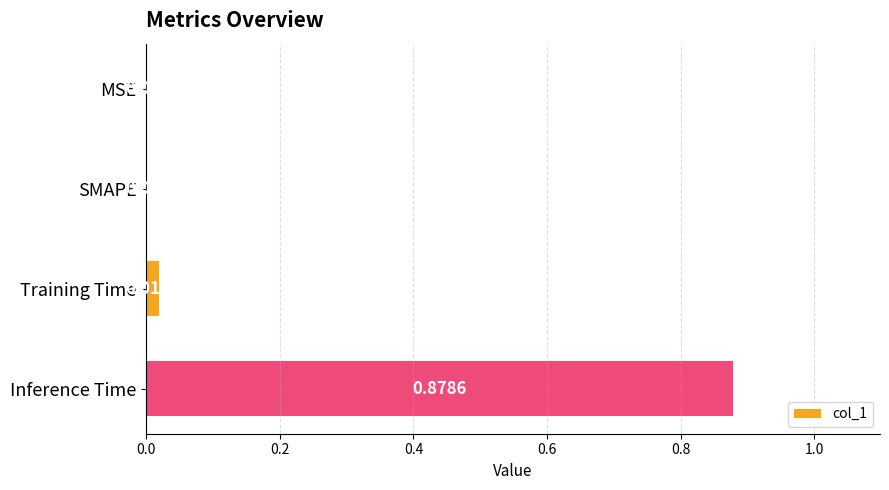

Which category has the highest value across all series?

Inference Time